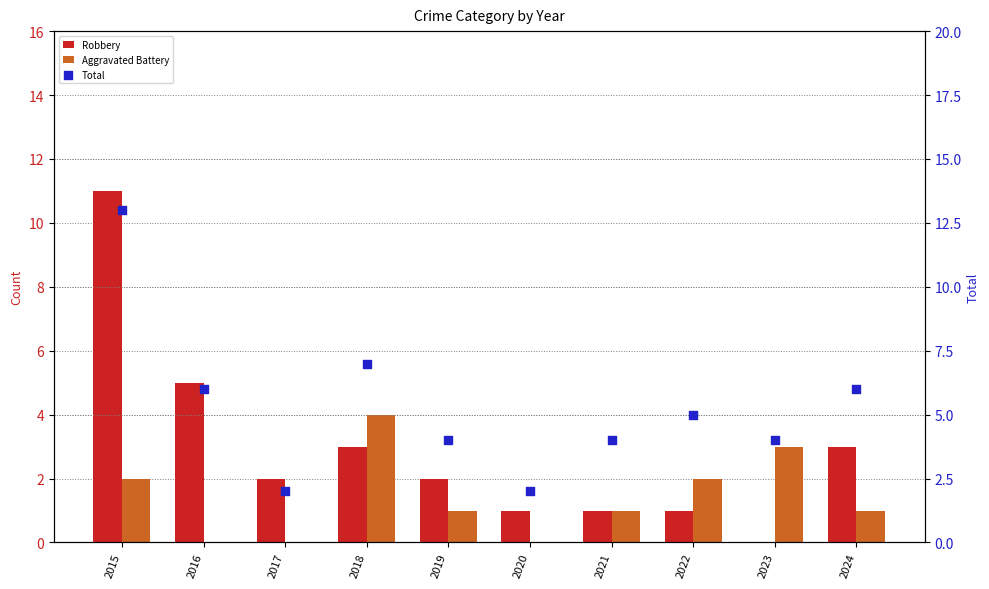

Which series has the largest Y range (max minus min)?

Robbery